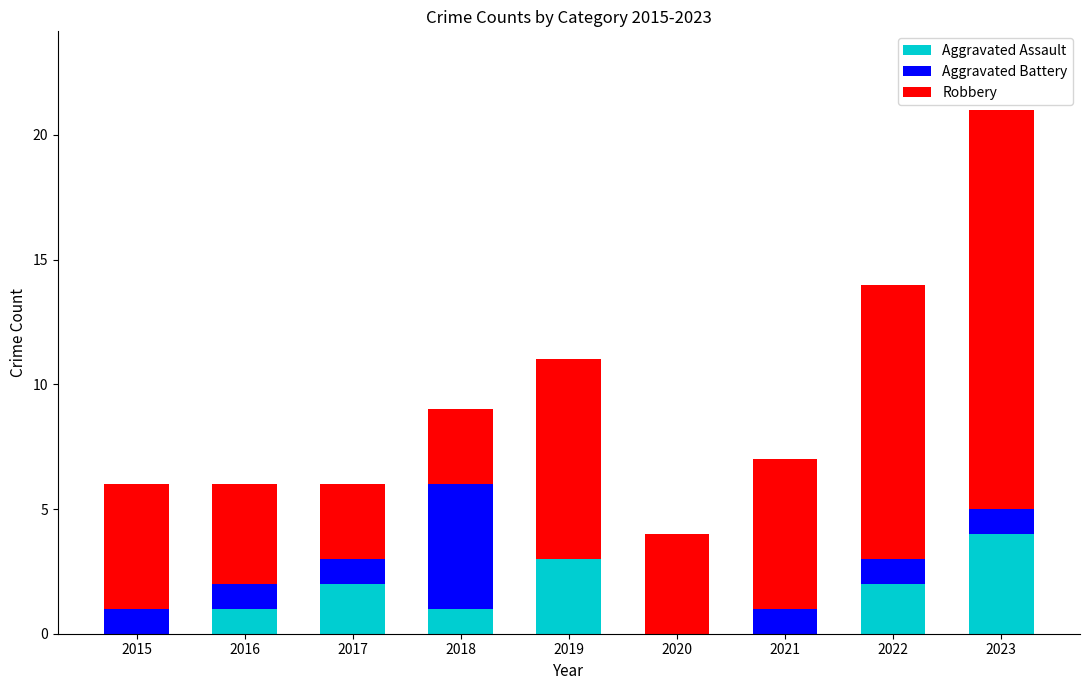

Reading left to right, what are the values for Aggravated Assault?

2015=0	2016=1	2017=2	2018=1	2019=3	2020=0	2021=0	2022=2	2023=4